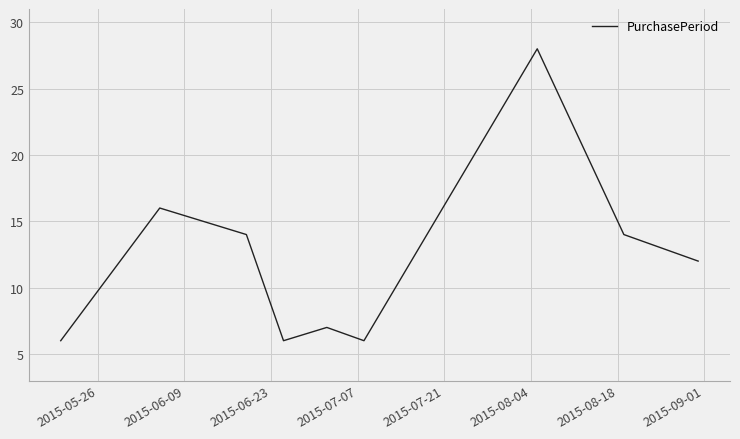

What is the maximum value shown in the chart?

28